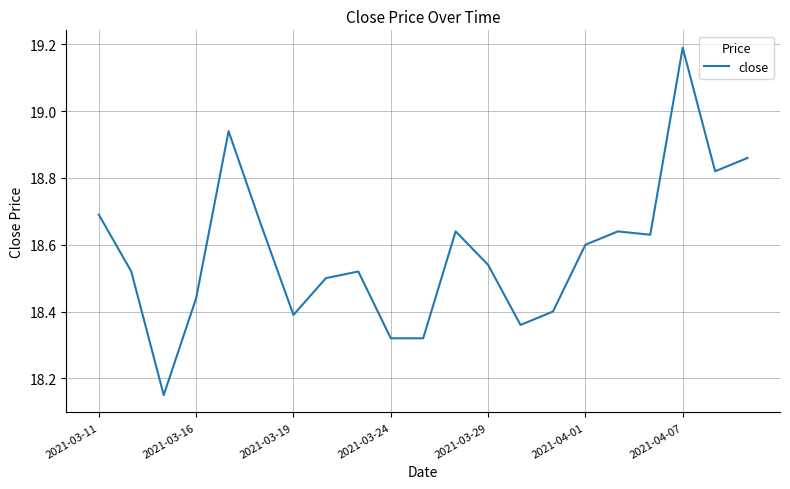

What is the difference between the maximum and minimum values?

1.0